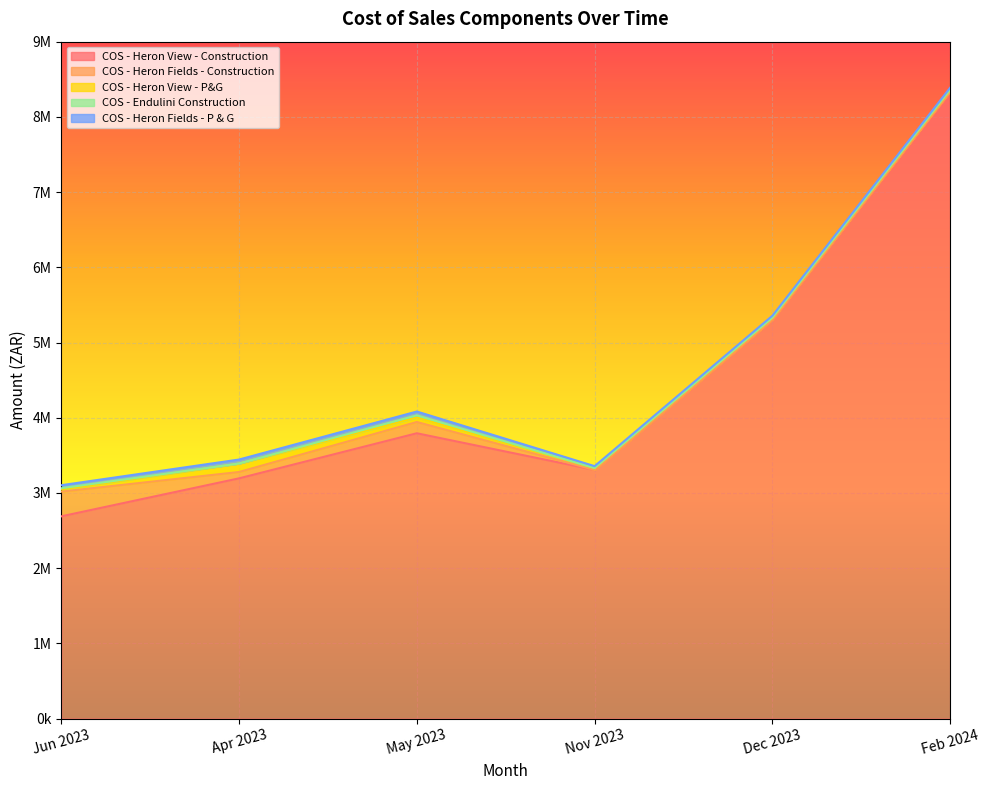

What is the label of the 6th point from the right?

Jun 2023